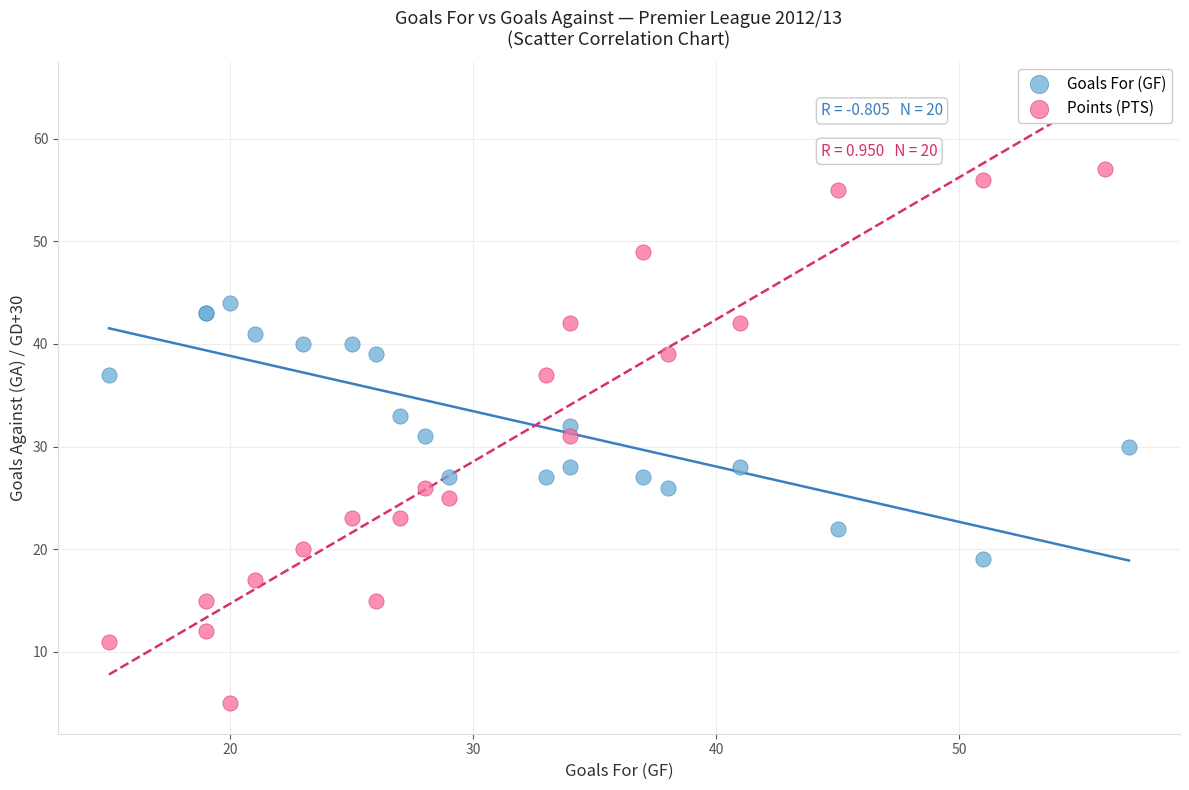

Which series reaches the maximum Y coordinate?

Points (PTS)